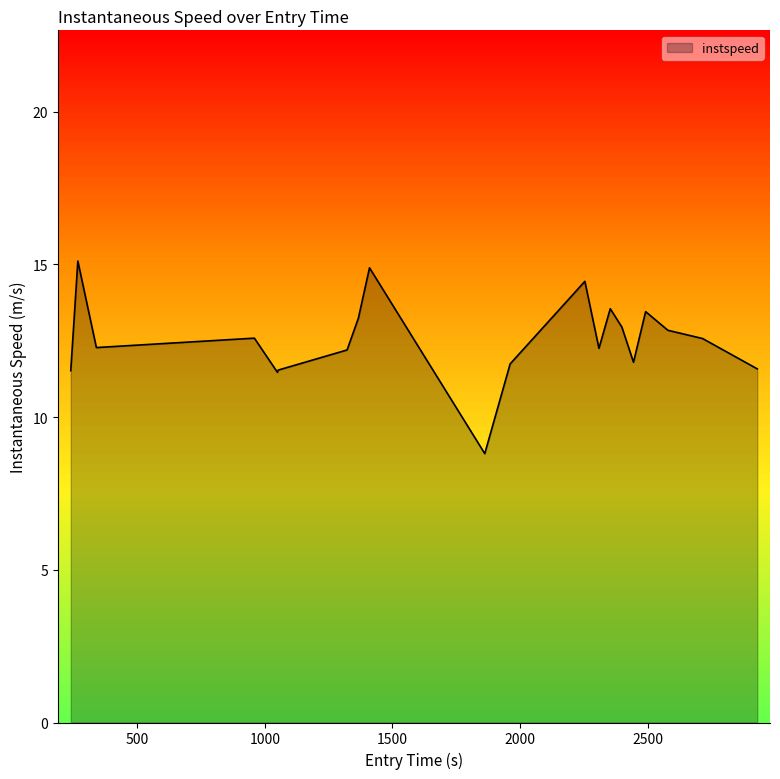

What is the smallest value displayed?

8.8